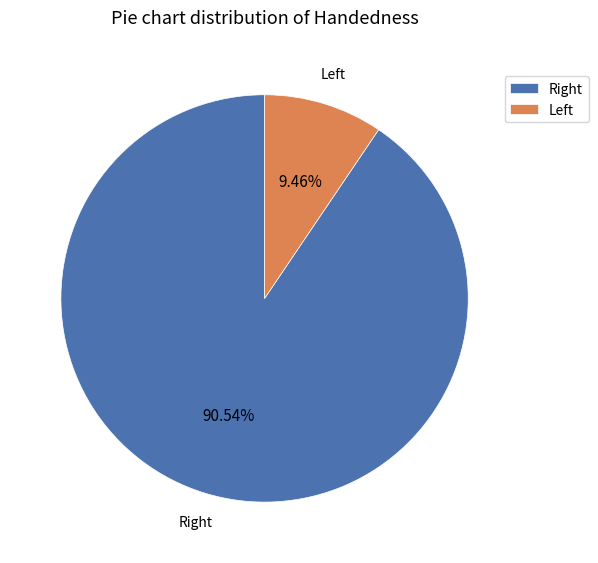

Rank the categories by value from lowest to highest.

Left, Right